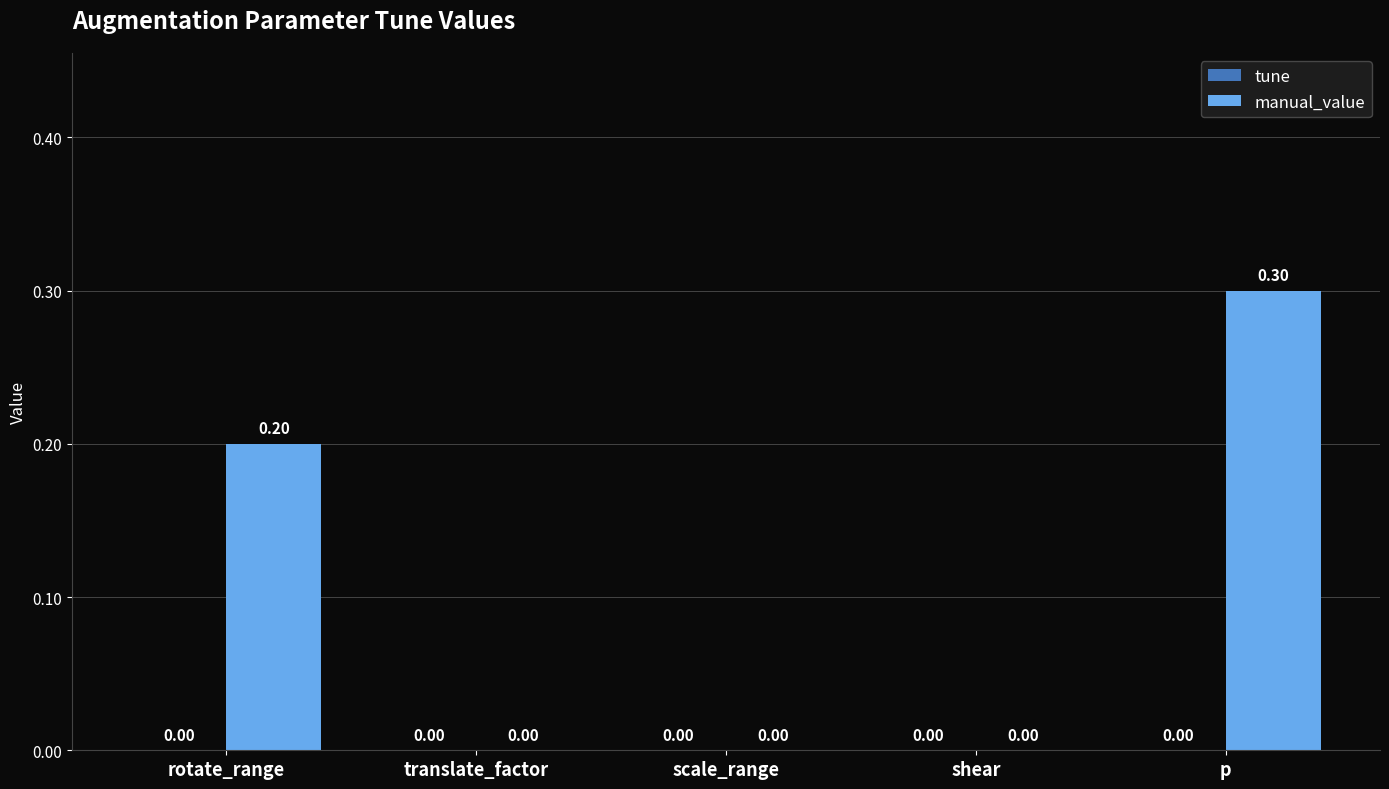

Which label corresponds to the largest value in the chart?

p